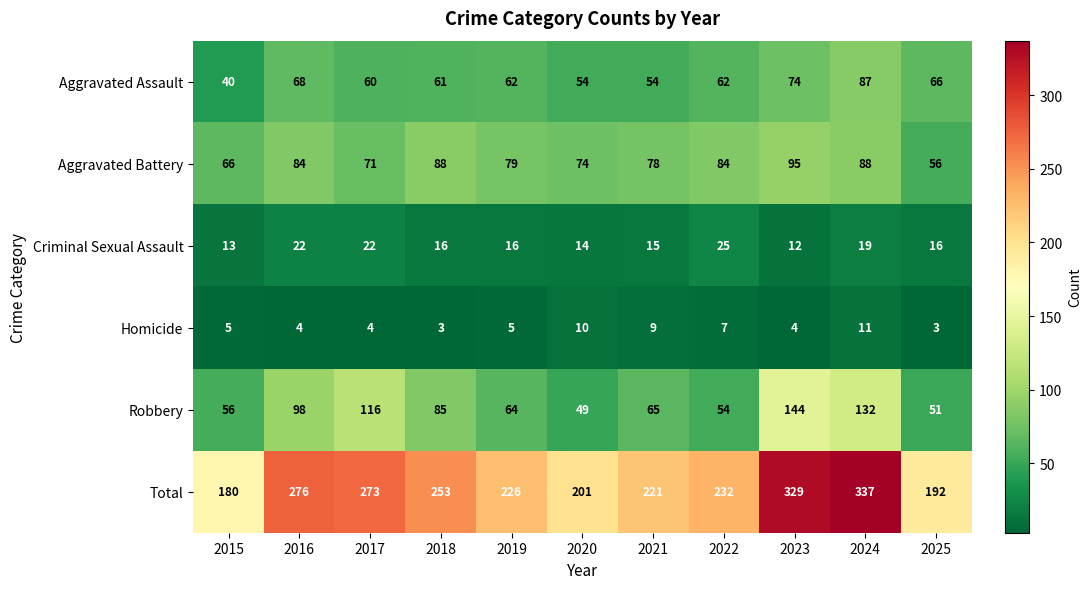

Rank the series at 2022 from highest to lowest value.

Total, Aggravated Battery, Aggravated Assault, Robbery, Criminal Sexual Assault, Homicide